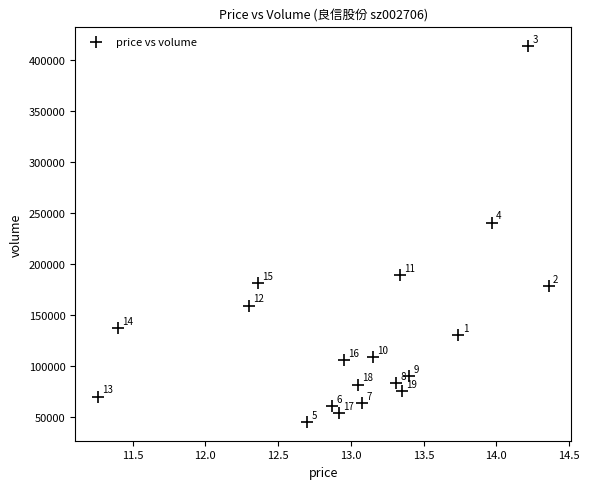

What Y value in the scatter plot is closest to 229533?

240718